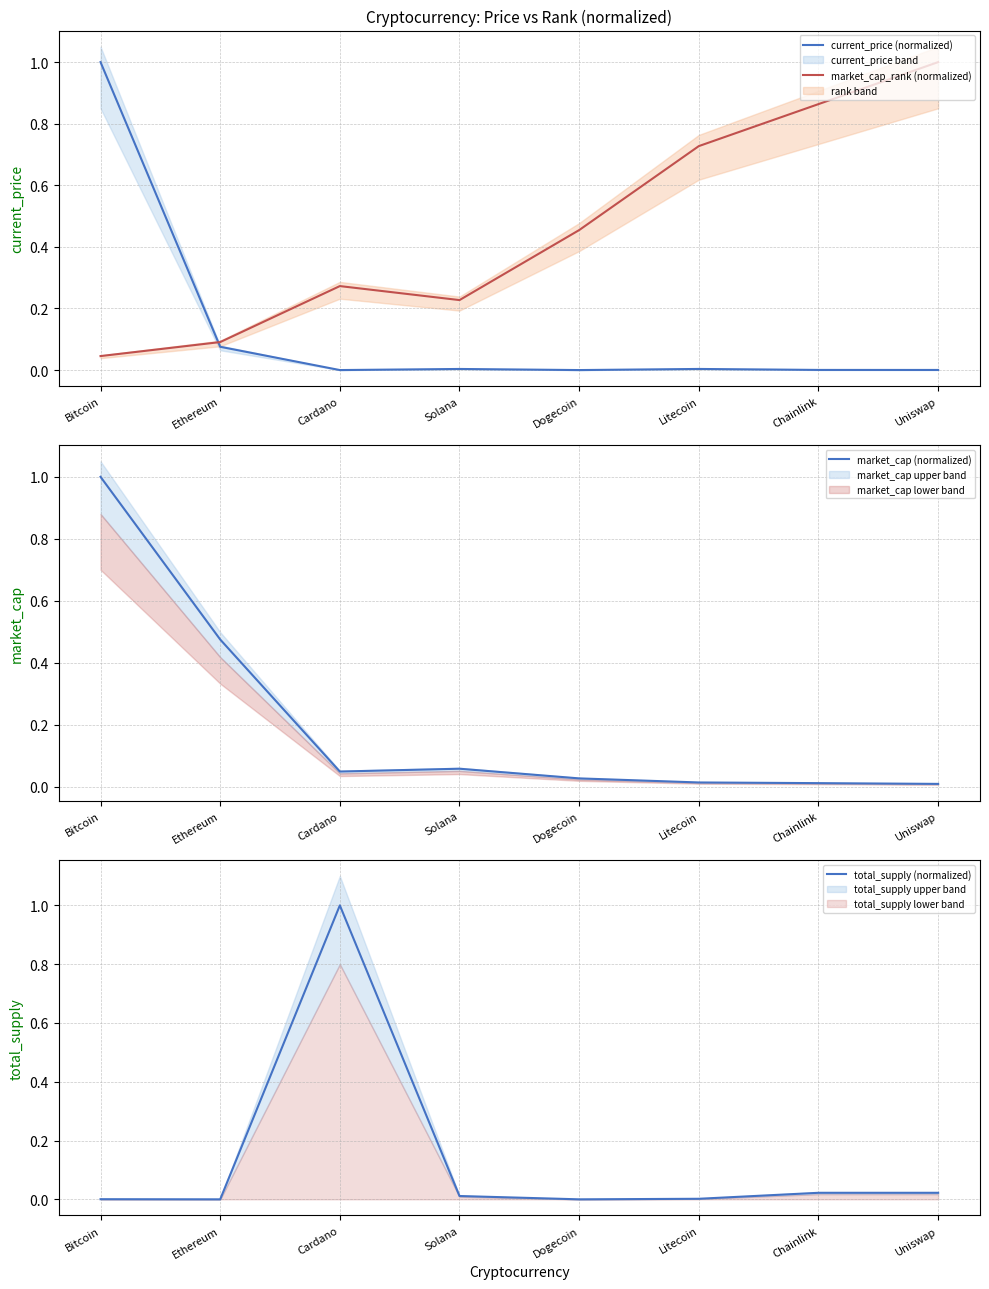

The value of total_supply (normalized) at Cardano is 1.4. True or false?

False